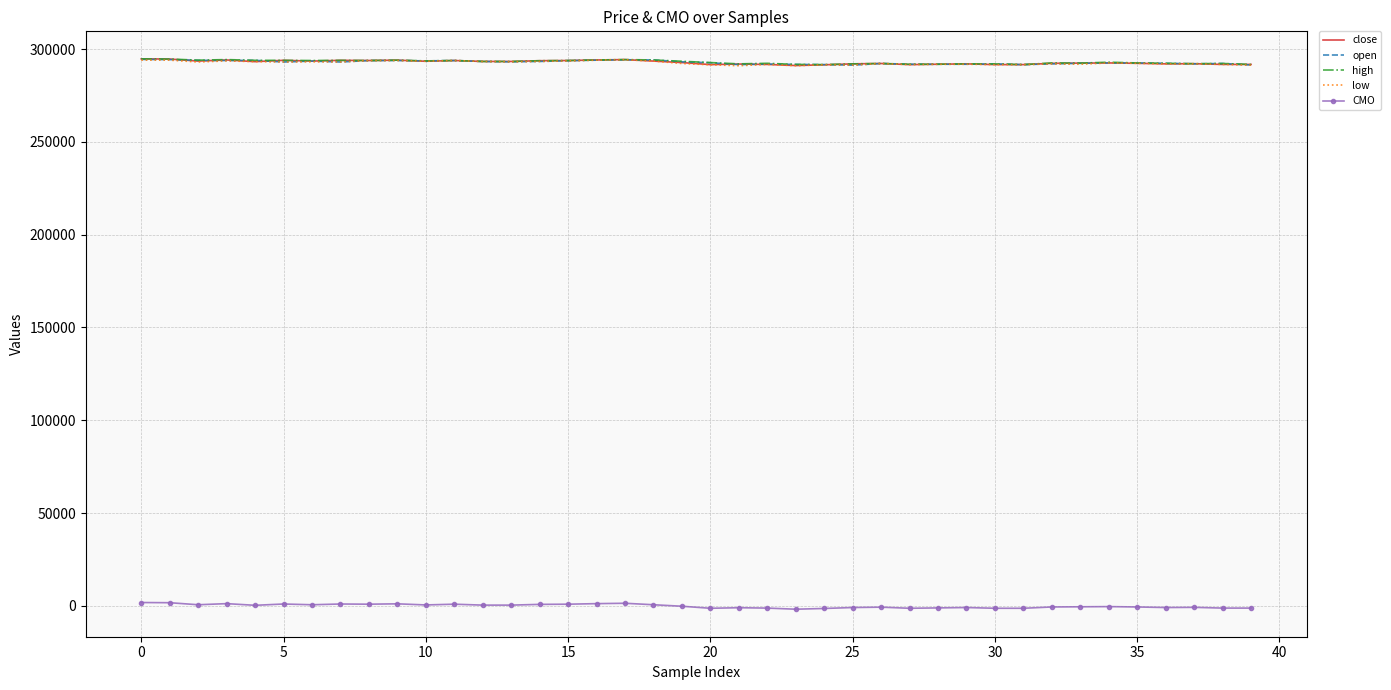

What is the lowest value of the open series?

291300